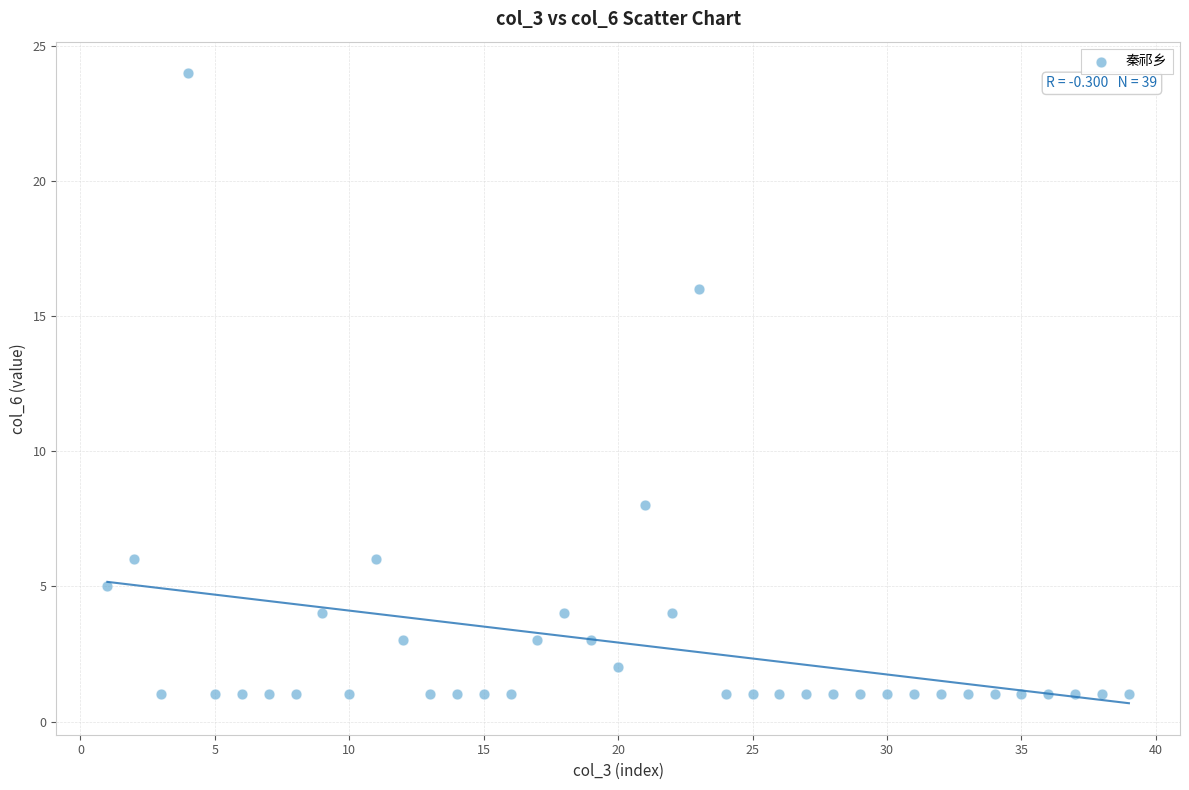

What is the range of X values (max minus min)?

38